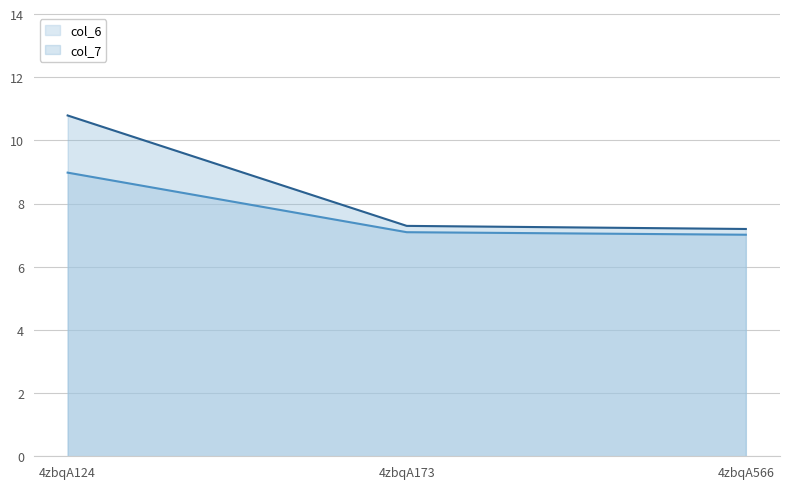

True or false: col_6 has a value of 7.0 at 4zbqA566.

True